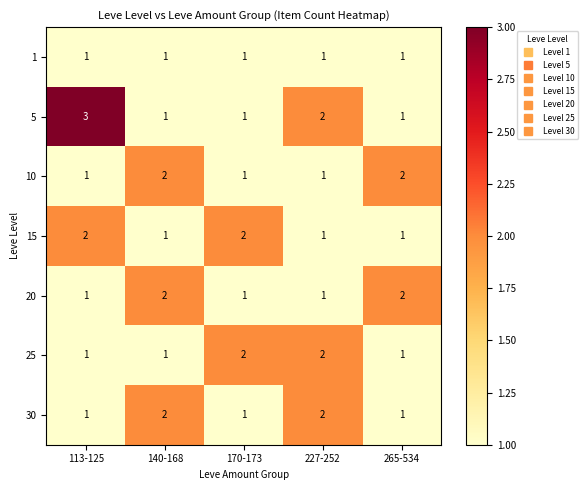

Which series has the widest spread of values?

5